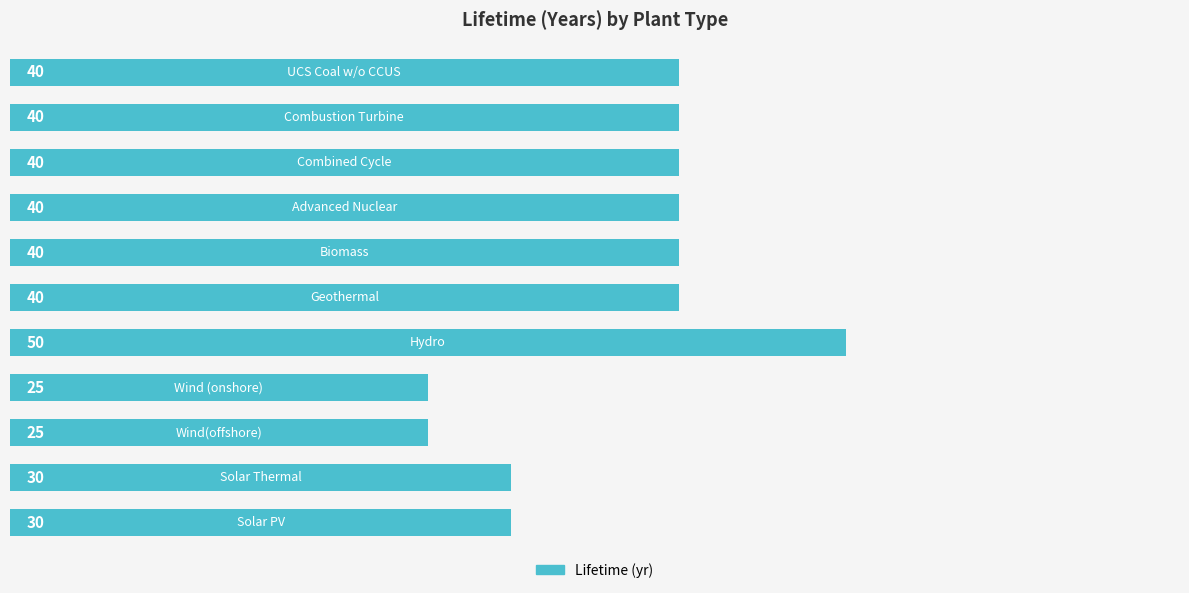

What is the maximum value shown in the chart?

50